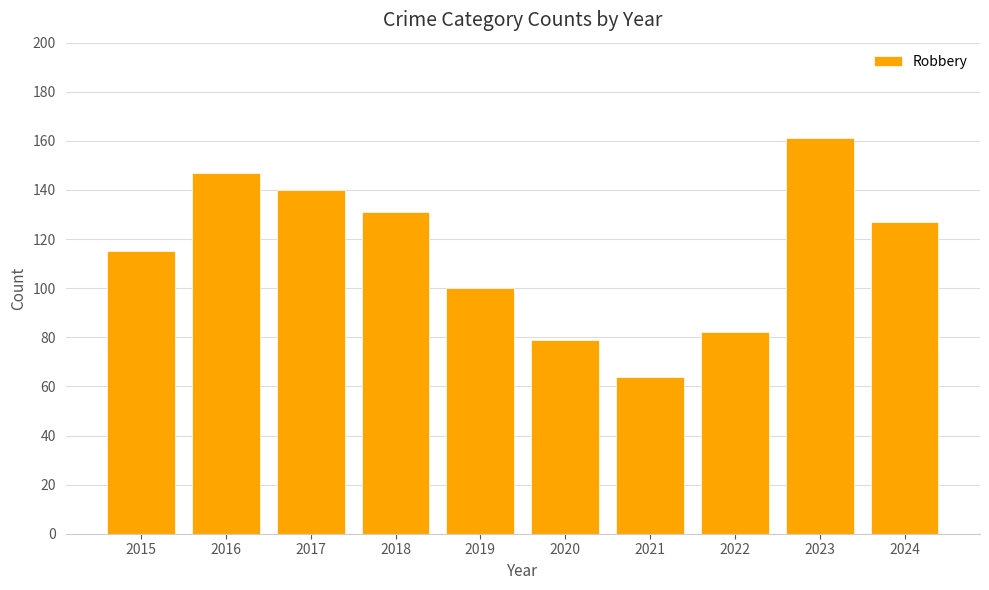

Rank the categories by value from lowest to highest.

2021, 2020, 2022, 2019, 2015, 2024, 2018, 2017, 2016, 2023